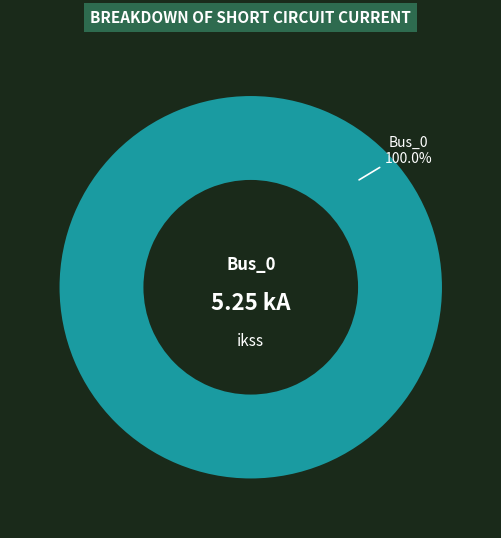

How many segments does this pie chart have?

1